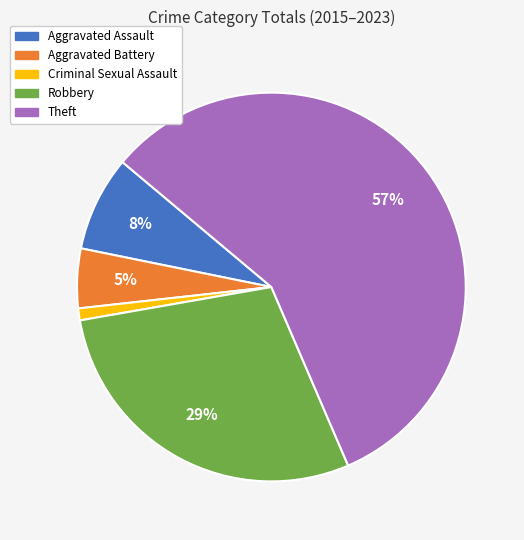

Combined, do Robbery and Aggravated Battery account for over 50%?

No